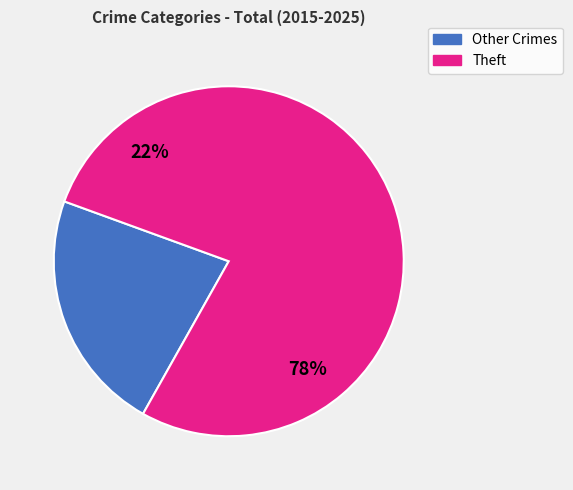

What is the largest slice in the pie chart?

Theft